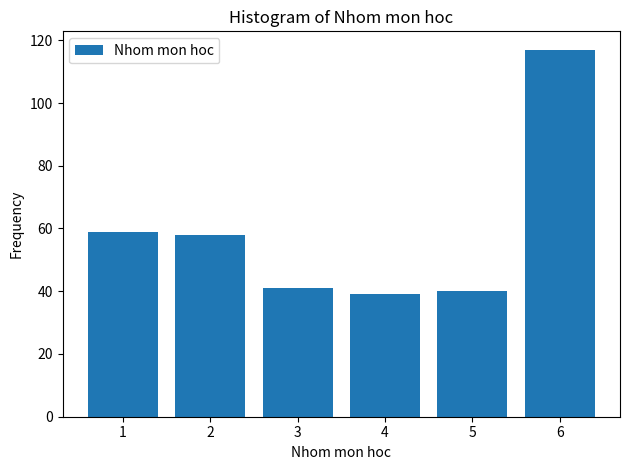

Reading left to right, what are all the values shown in this chart?

59	58	41	39	40	117